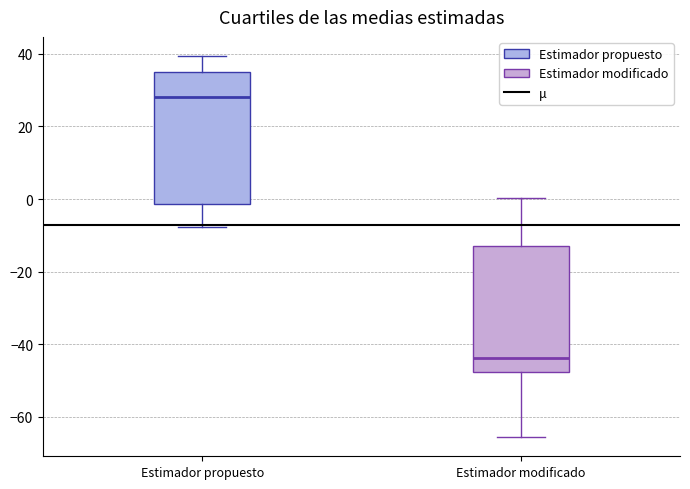

Reading left to right, read every box against the y-axis: the position of its median line, the range the box covers, and the ends of its whiskers. The values are not printed on the chart, so give them approximately, as read against the axis.

Estimador propuesto: median 28, box -2 to 34, whiskers -8 to 40
Estimador modificado: median -44, box -48 to -14, whiskers -66 to 0